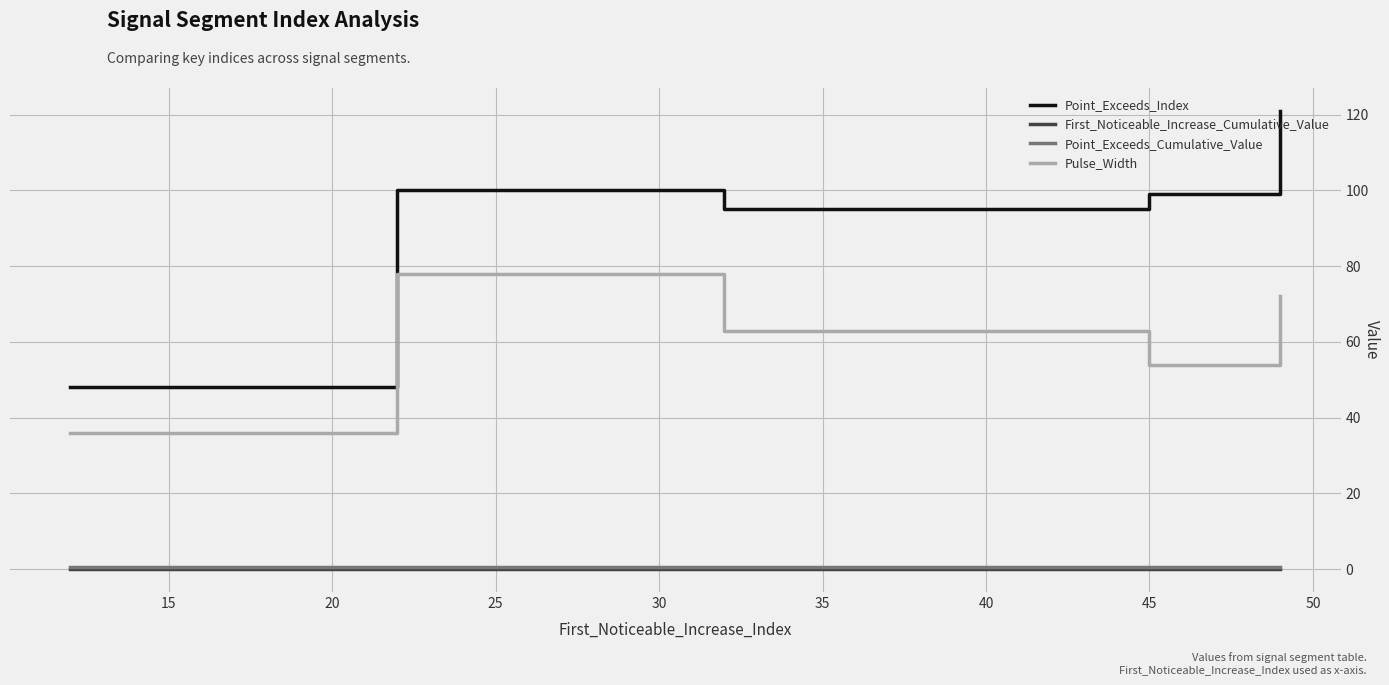

What are all the series names shown in the legend?

Point_Exceeds_Index, First_Noticeable_Increase_Cumulative_Value, Point_Exceeds_Cumulative_Value, Pulse_Width